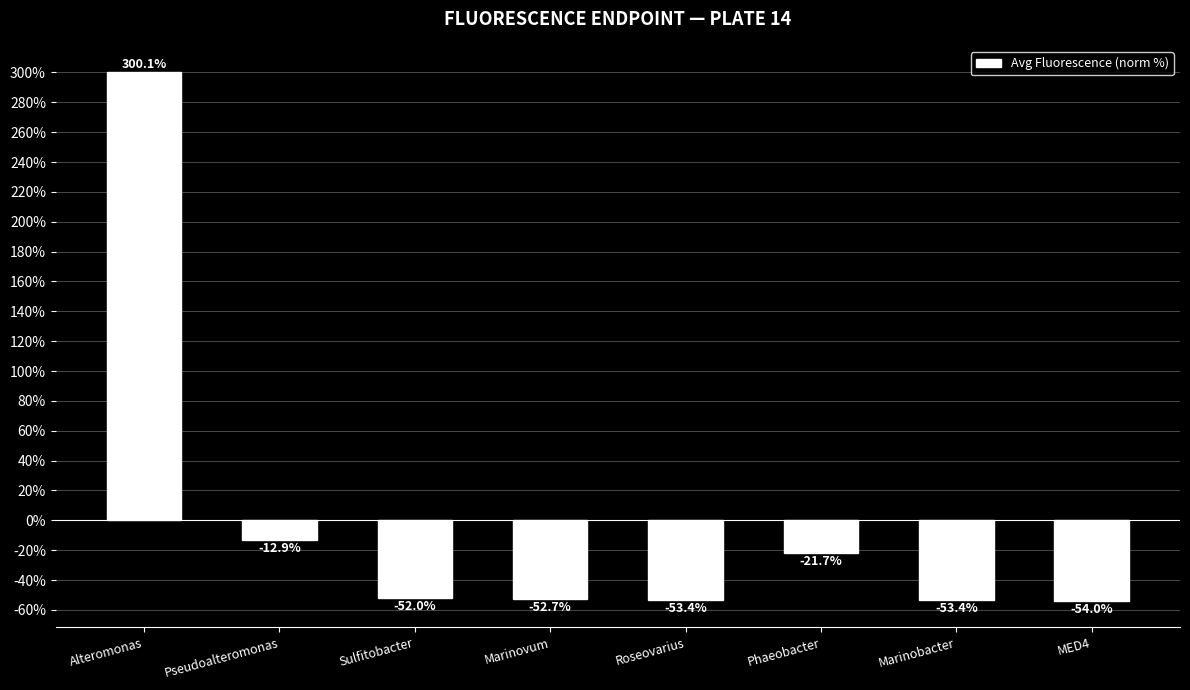

How many categories are shown in the chart?

8